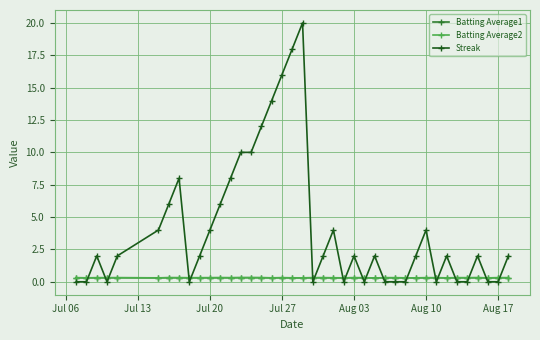

Which series has the largest total across all categories?

Streak